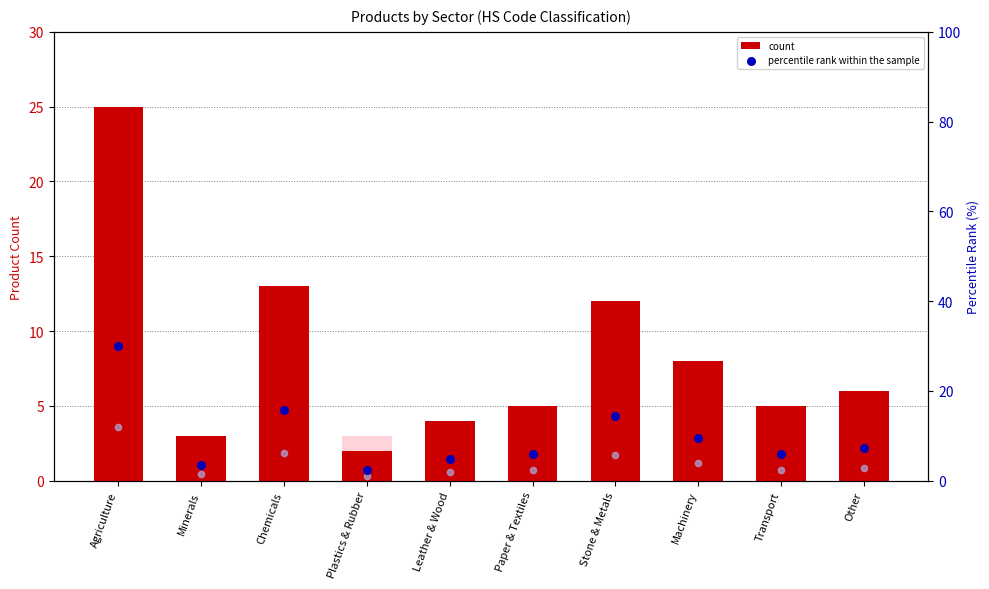

Which series contains the highest Y value?

percentile rank within the sample